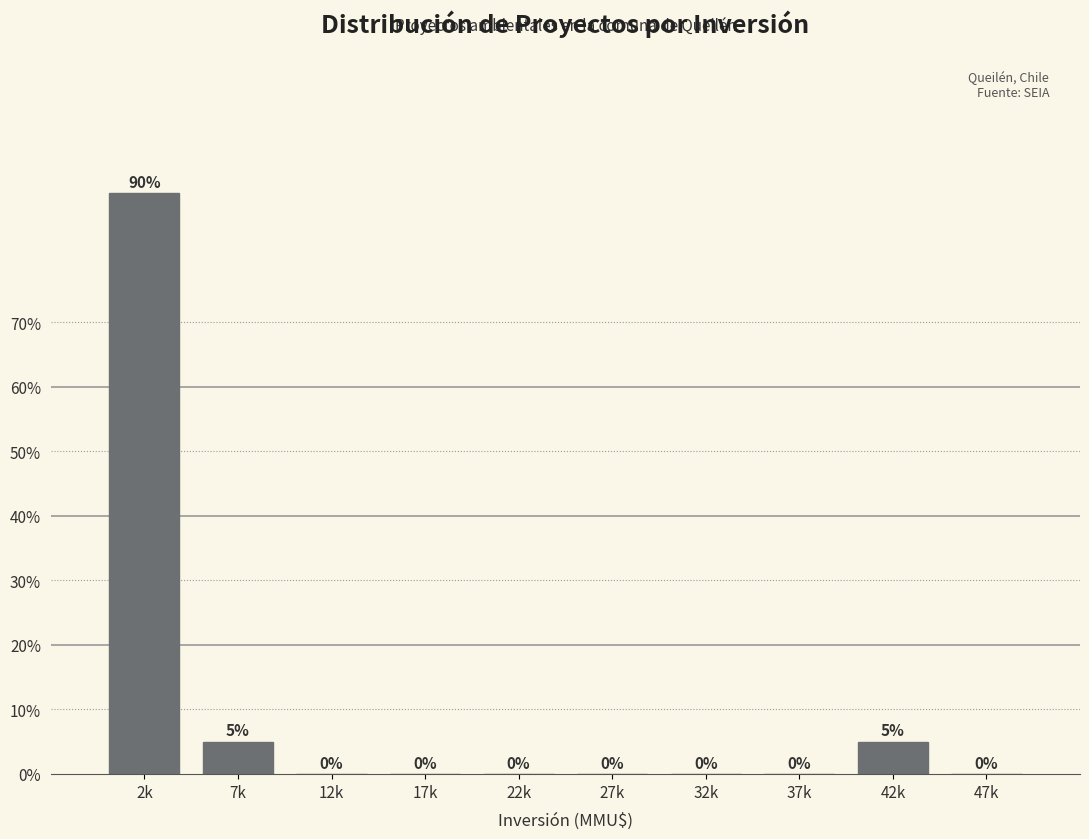

Reading left to right, list all the values displayed in this chart.

2k=90	7k=5	12k=0	17k=0	22k=0	27k=0	32k=0	37k=0	42k=5	47k=0